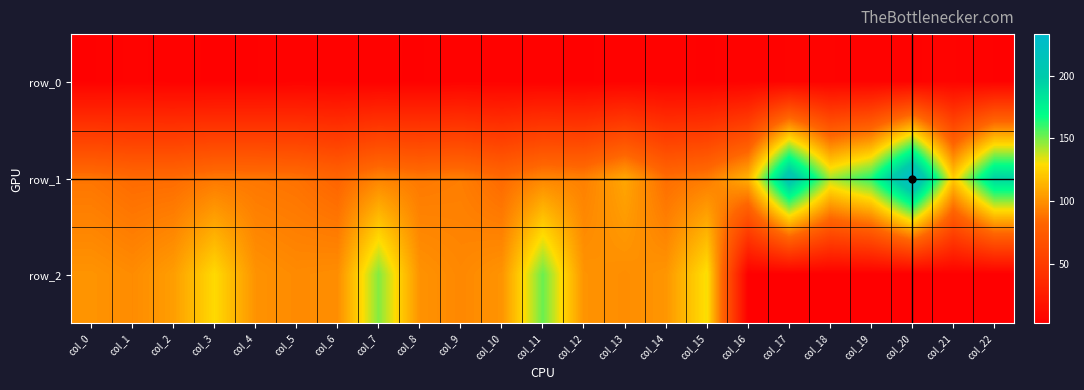

Between col_20 and col_13, which is larger?

col_20